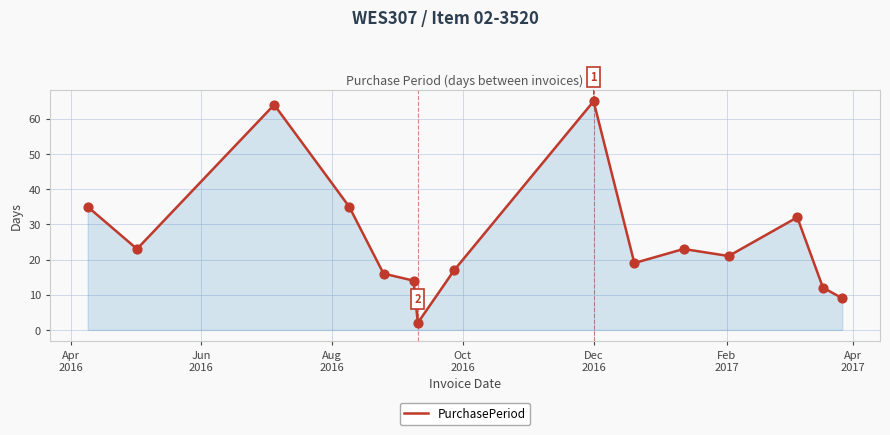

What is the greatest value displayed?

65